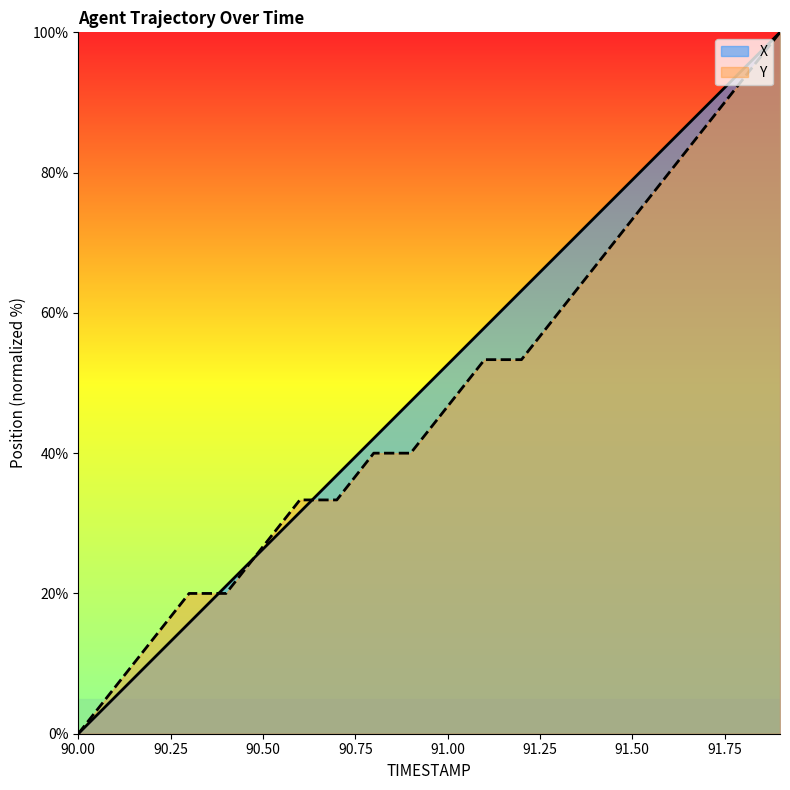

List the series in order of their peak value, lowest first.

X, Y